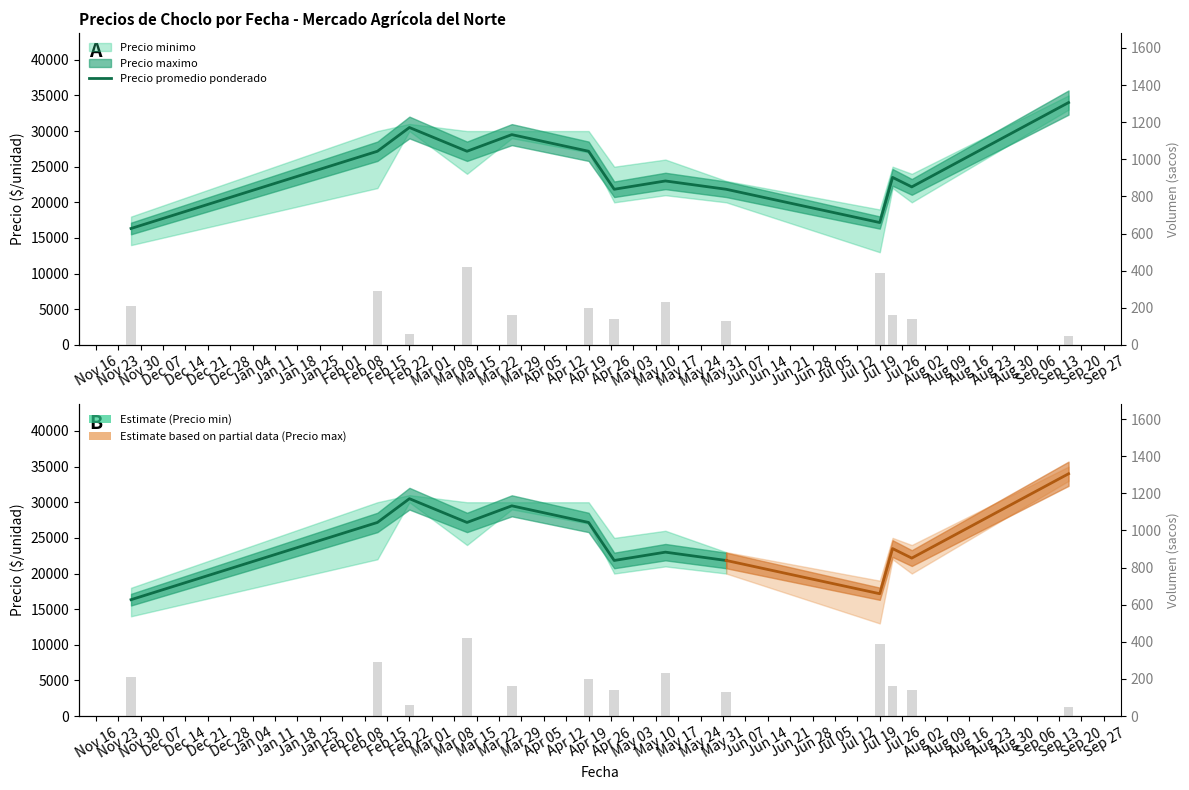

What is the sum of all values?

224500